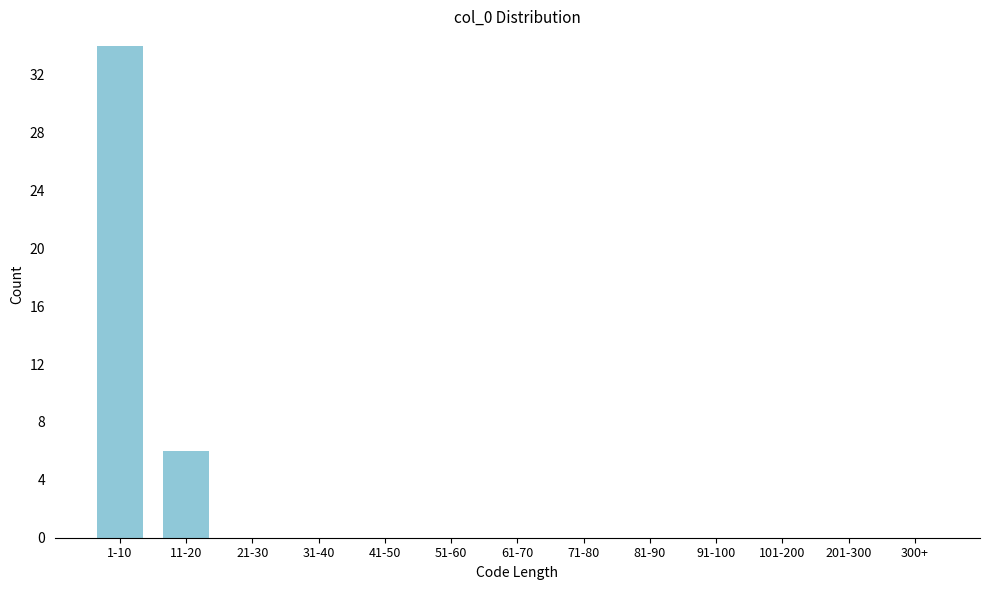

Reading left to right, what are all the values shown in this chart?

1-10=34	11-20=6	21-30=0	31-40=0	41-50=0	51-60=0	61-70=0	71-80=0	81-90=0	91-100=0	101-200=0	201-300=0	300+=0